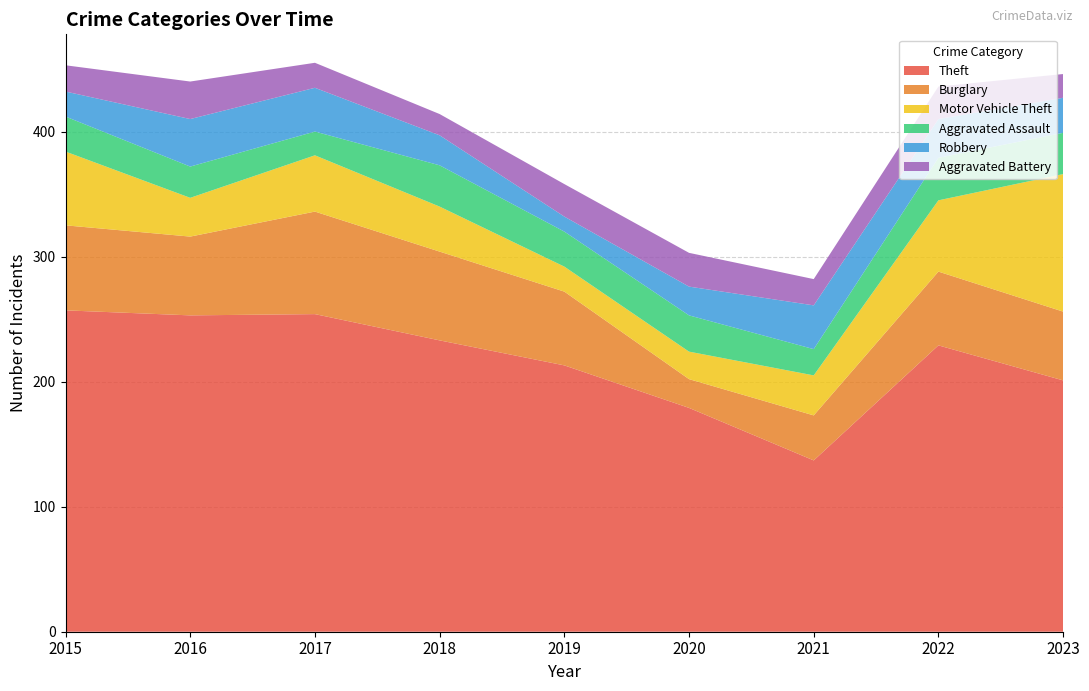

Reading left to right, transcribe all the data shown in this chart.

Theft: 257	253	254	233	213	179	137	229	201
Burglary: 68	63	82	71	59	23	36	59	55
Motor Vehicle Theft: 59	31	45	36	20	22	32	57	110
Aggravated Assault: 28	25	19	33	28	29	21	34	33
Robbery: 20	38	35	24	12	23	35	31	28
Aggravated Battery: 21	30	20	17	26	27	21	26	19